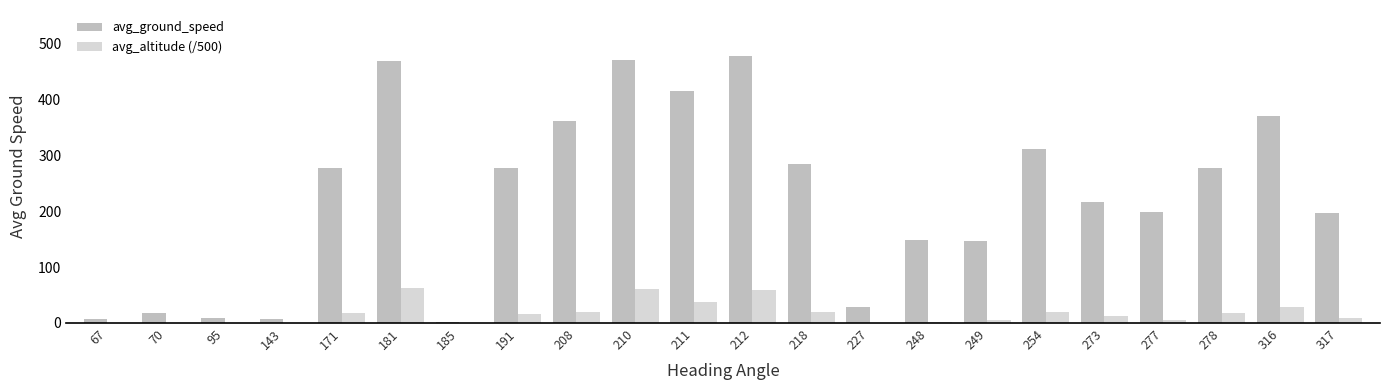

What is the maximum value for avg_ground_speed?

478.0